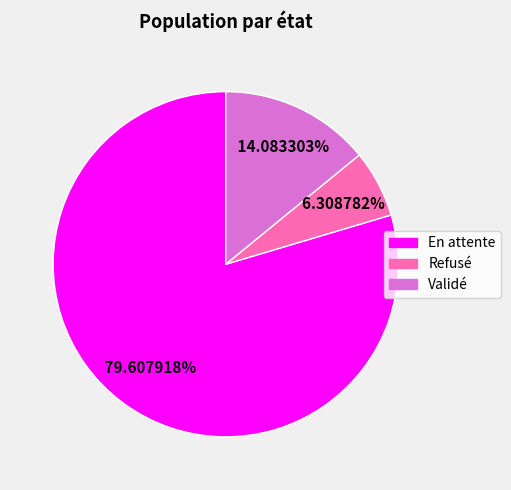

Which category has the smallest portion of the pie?

Refusé